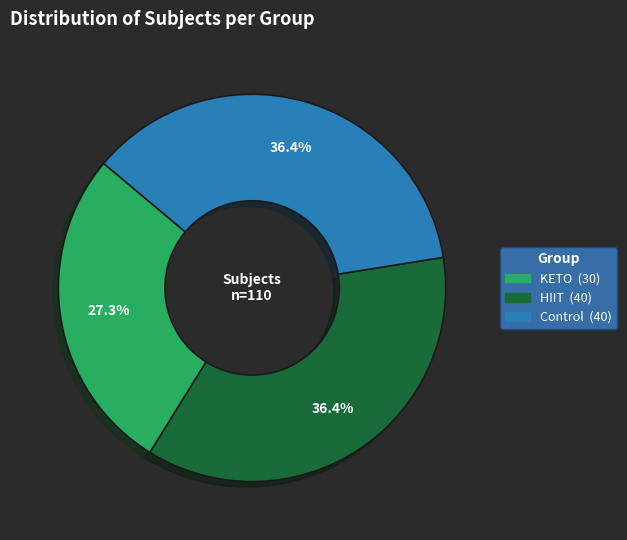

Is there a majority slice in this chart?

No